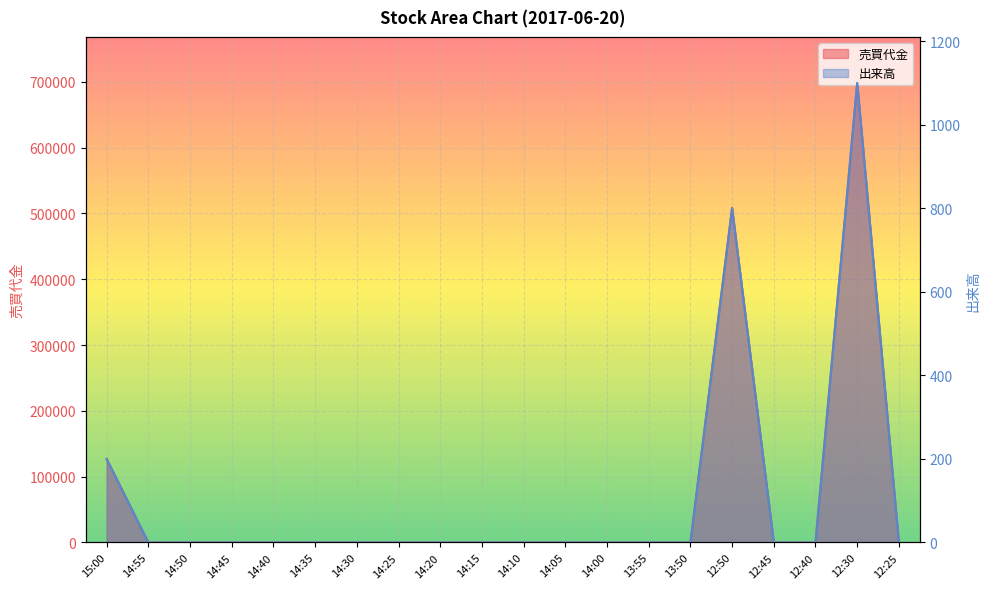

Rank the series by their maximum value, from lowest to highest.

出来高, 売買代金